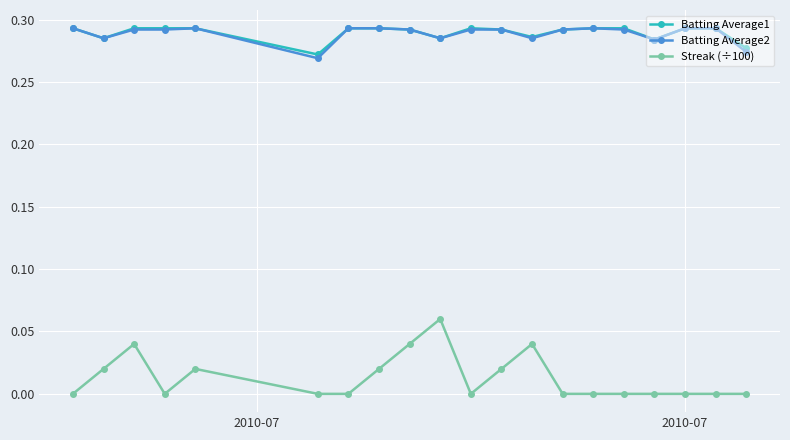

True or false: Streak (÷100) and Batting Average2 cross at least once.

False